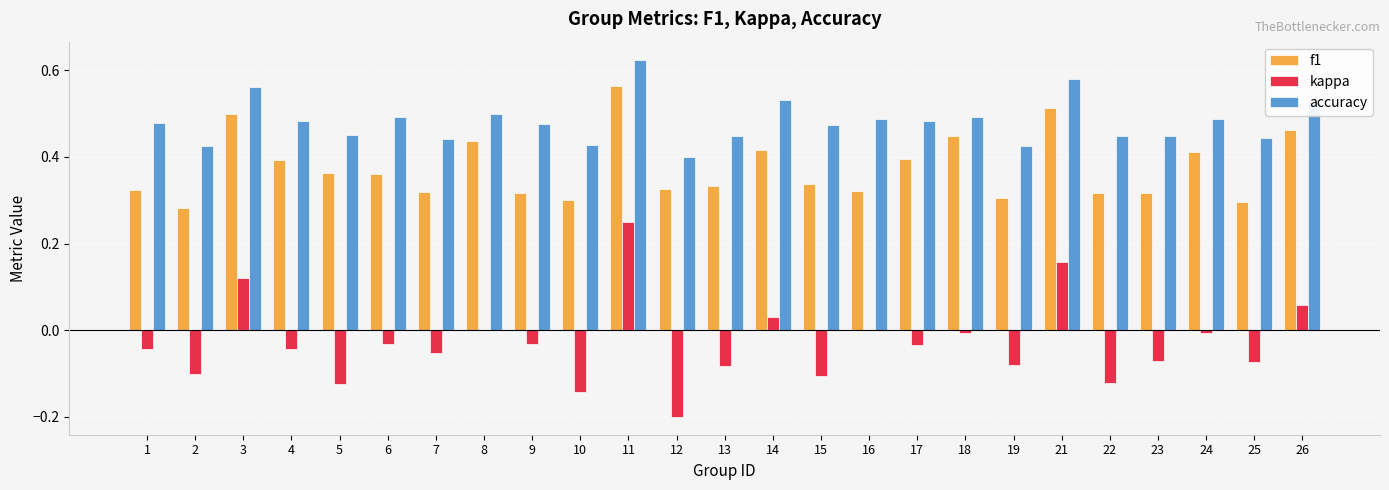

Between 7 and 26, which series saw the biggest shift?

f1